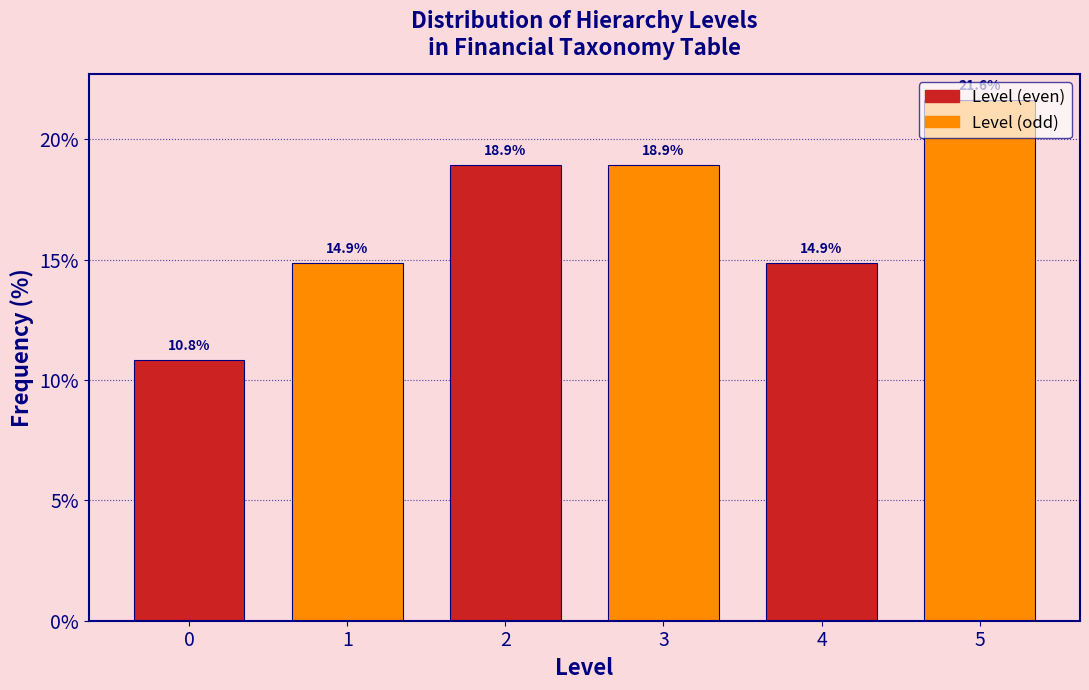

Reading left to right, transcribe this chart: for each bar, give the range it covers on the x-axis and its height.

-0.5 to 0.5: 10.8
0.5 to 1.5: 14.9
1.5 to 2.5: 18.9
2.5 to 3.5: 18.9
3.5 to 4.5: 14.9
4.5 to 5.5: 21.6